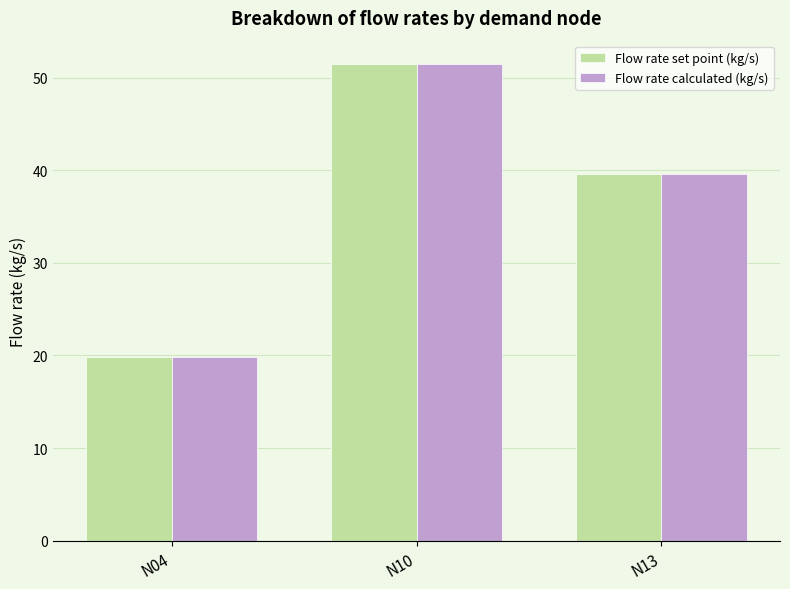

Is the value of Flow rate set point (kg/s) at N04 greater than the value of Flow rate calculated (kg/s) at N13?

No